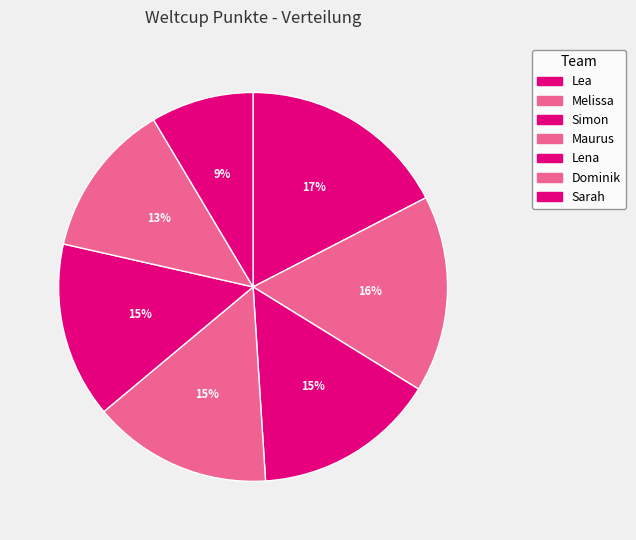

Does Sarah represent more than half of the total?

No